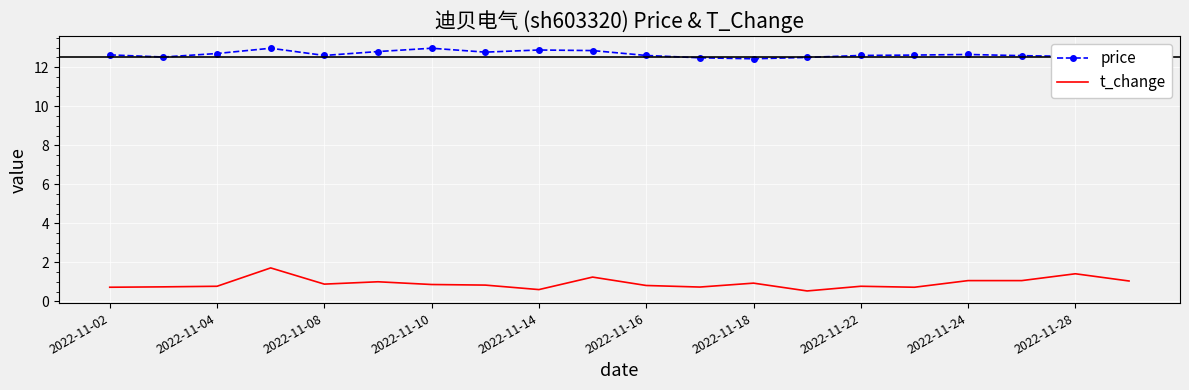

True or false: t_change has a value of 1.2 at 2022-11-04.

False